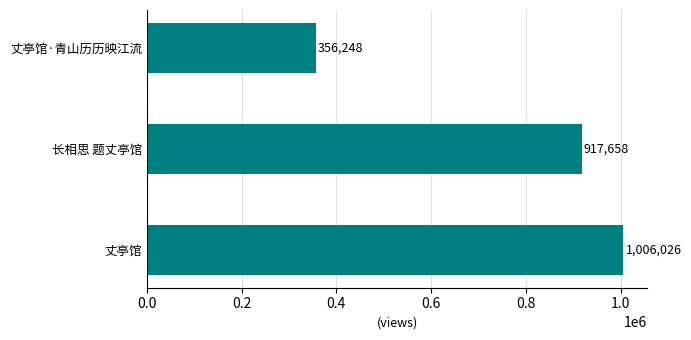

What is the smallest value displayed?

356248